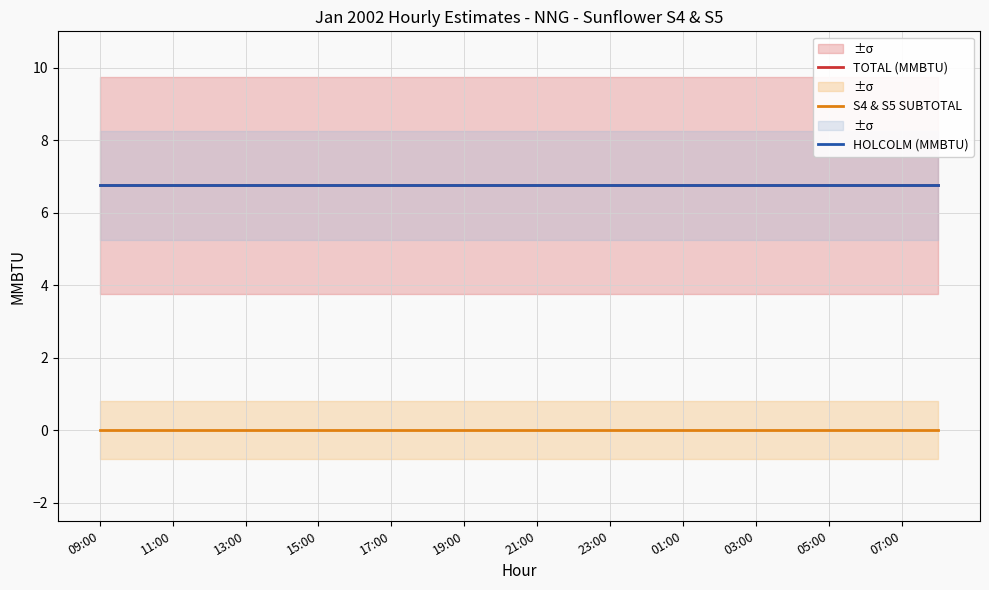

What position from the right is 09:00?

24